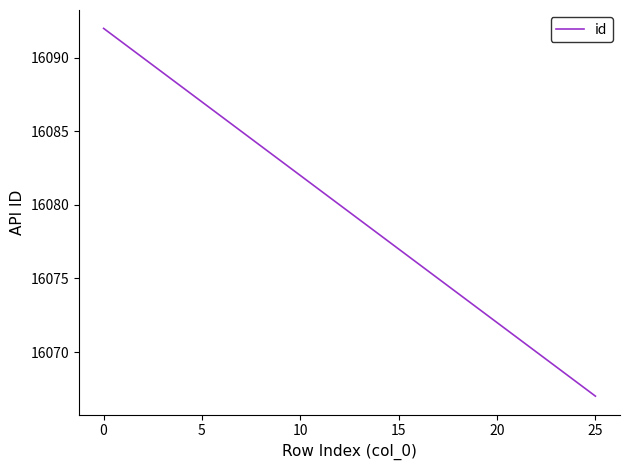

What is the greatest value displayed?

16092